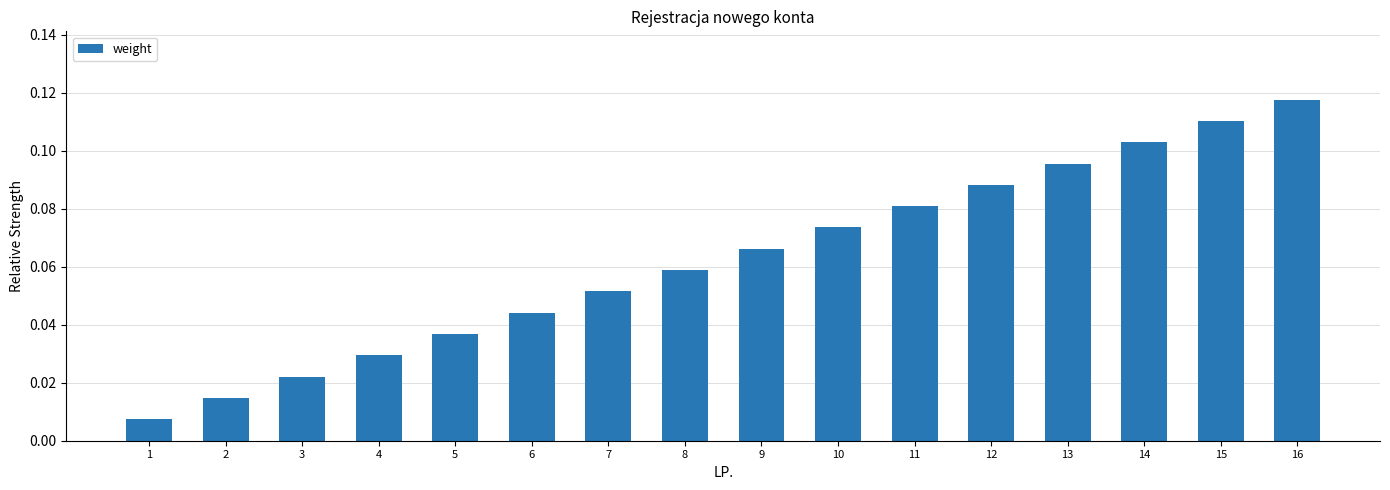

List the labels in order of value, smallest first.

1, 2, 3, 4, 5, 6, 7, 8, 9, 10, 11, 12, 13, 14, 15, 16